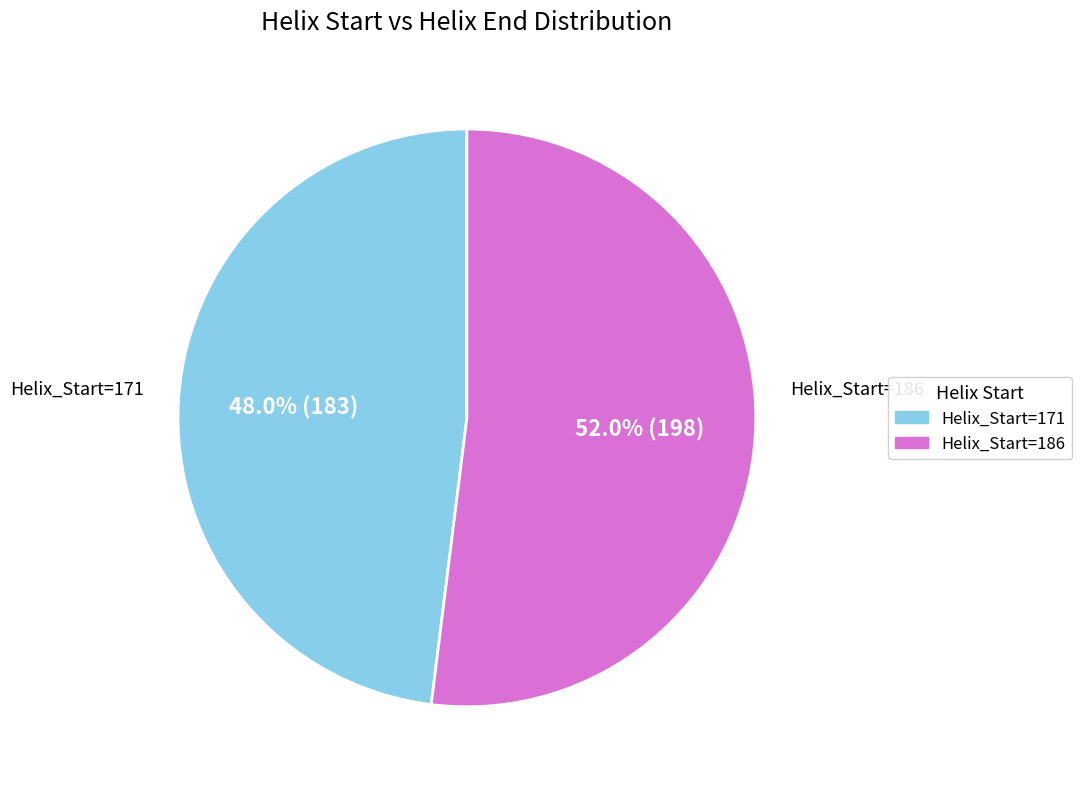

Does any single category account for the majority?

Yes